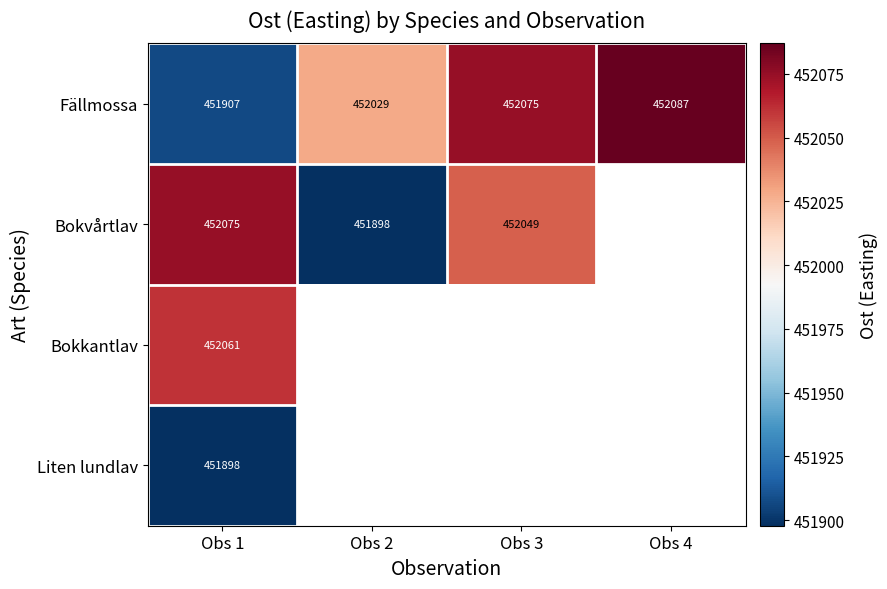

At Obs 1, list the series in order from largest to smallest.

Bokvårtlav, Bokkantlav, Fällmossa, Liten lundlav